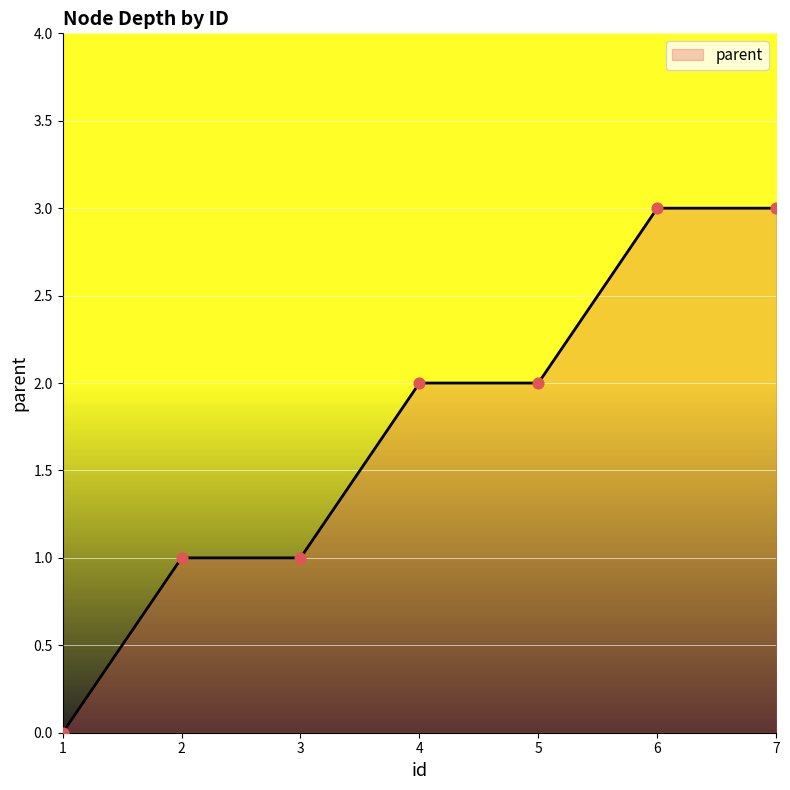

What is the ratio of the value at 6 to the value at 7?

1.0